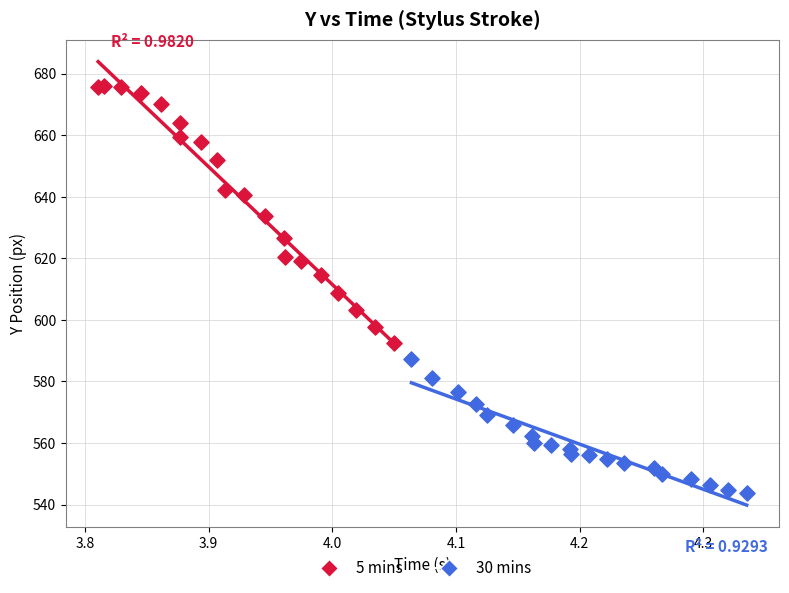

Which series reaches the minimum Y coordinate?

30 mins